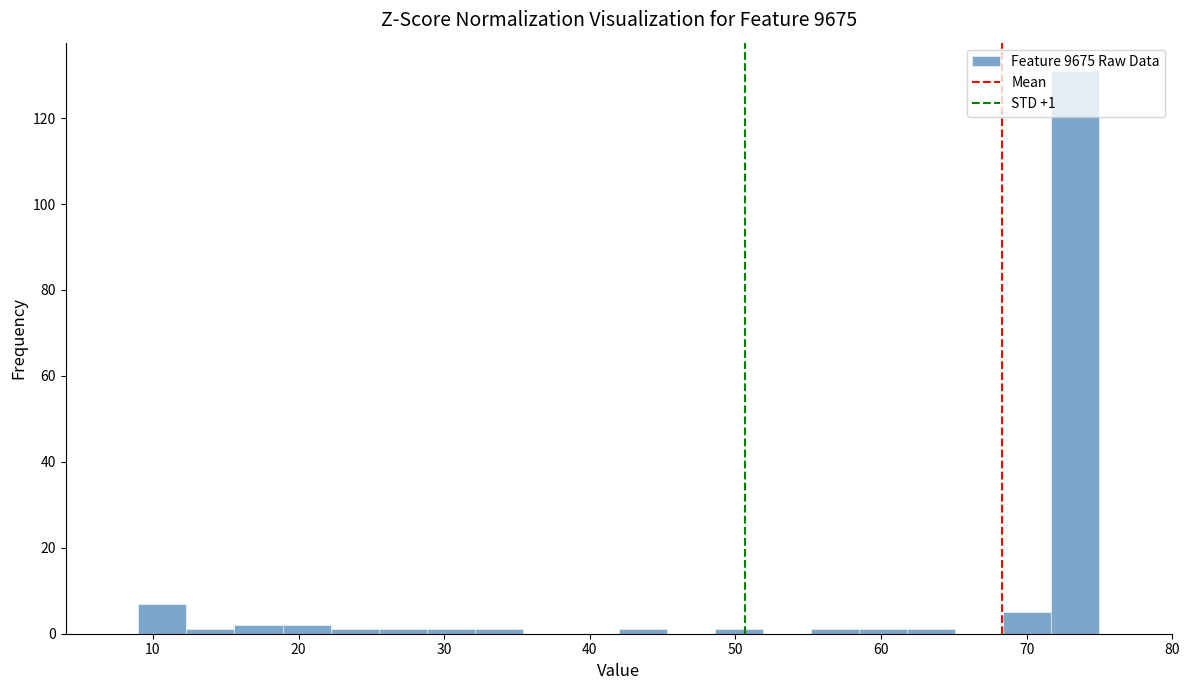

Read against the x-axis, roughly where is the centre of the tallest bar?

73